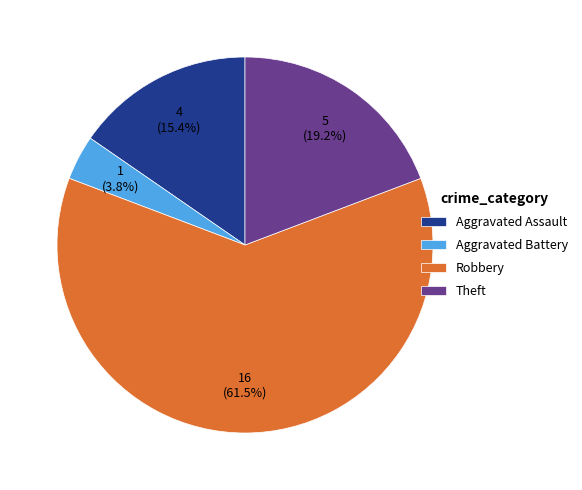

What is the total percentage of Aggravated Assault and Aggravated Battery?

19.2%